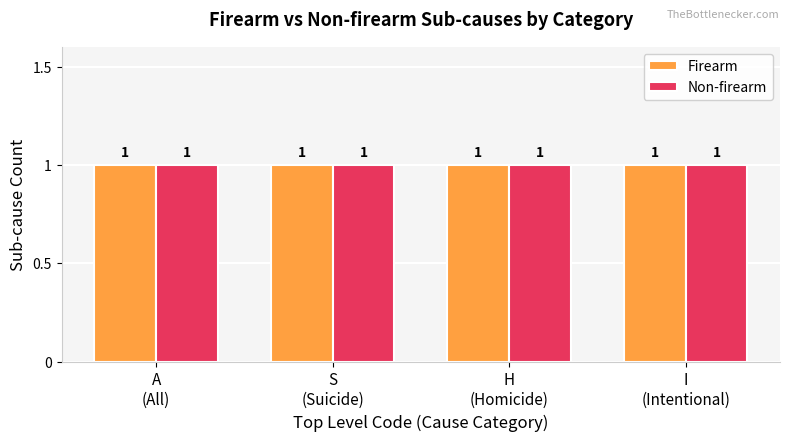

At which label is Non-firearm closest to 2?

A